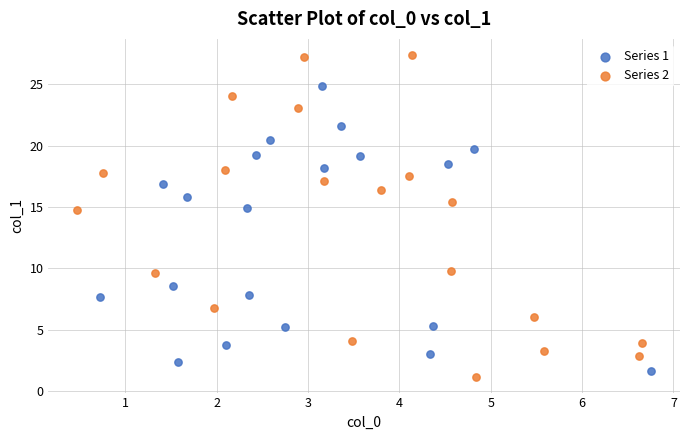

What are all the series names shown in the legend?

Series 1, Series 2